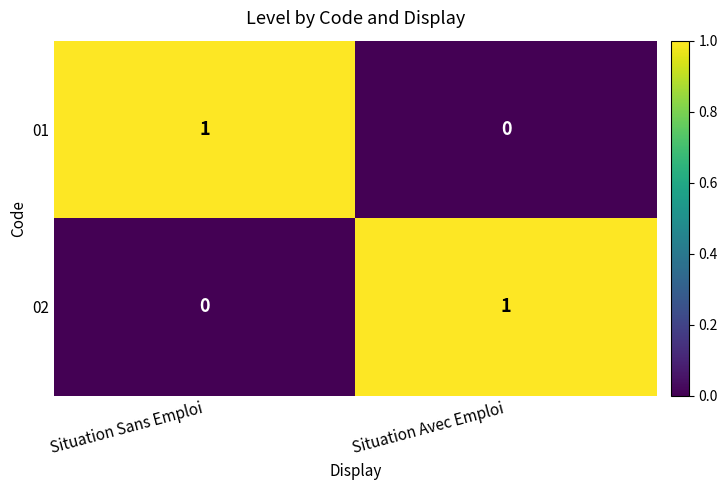

Is the value of 02 at Situation Sans Emploi greater than the value of 01 at Situation Sans Emploi?

No